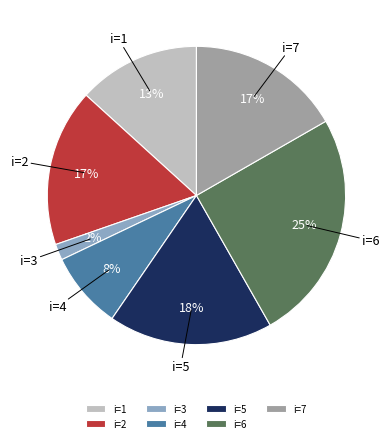

To the nearest percent, what portion does i=7 represent?

17%